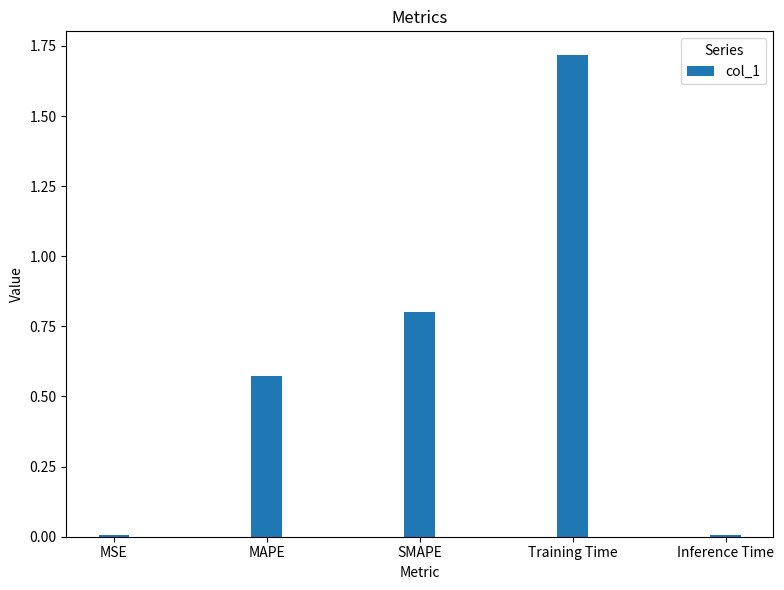

What is the label of the 1st bar from the left?

MSE